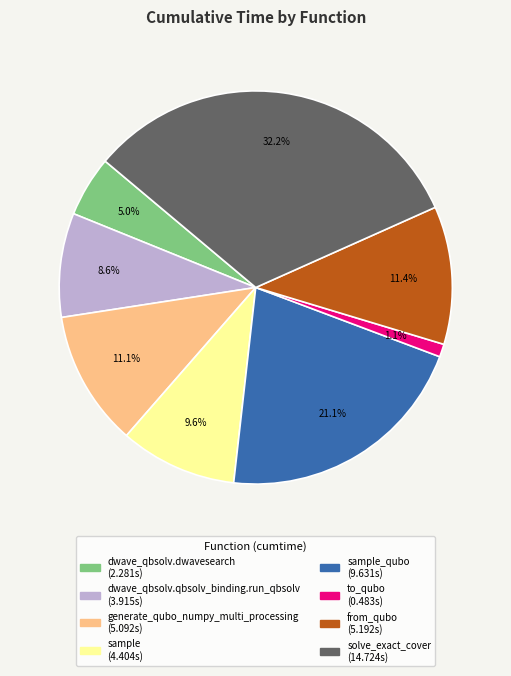

Does any single category account for the majority?

No